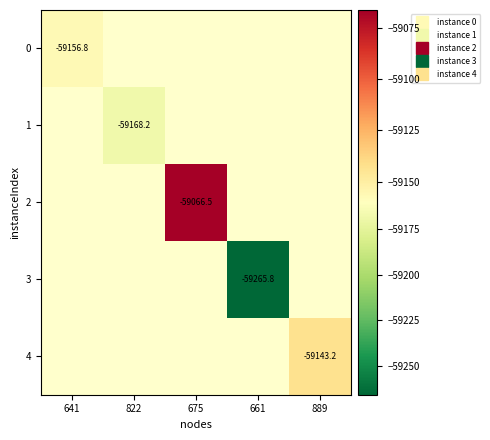

At which label is 0 closest to -59156?

641